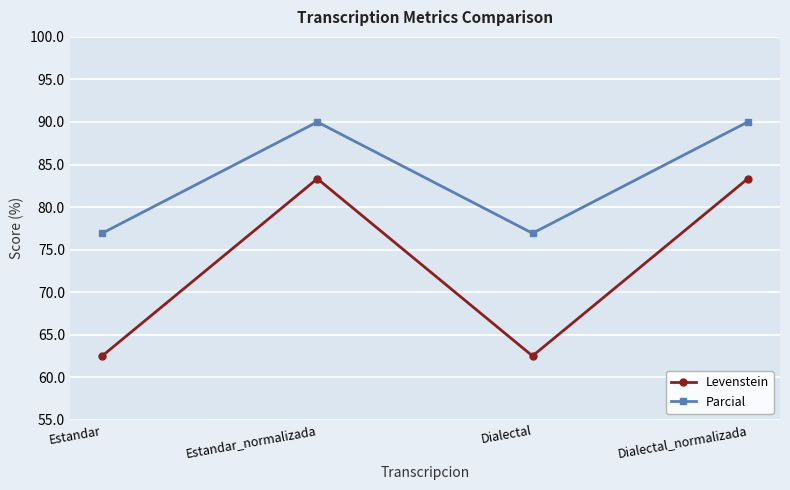

True or false: Parcial has more than 2 points higher than both neighbors.

False